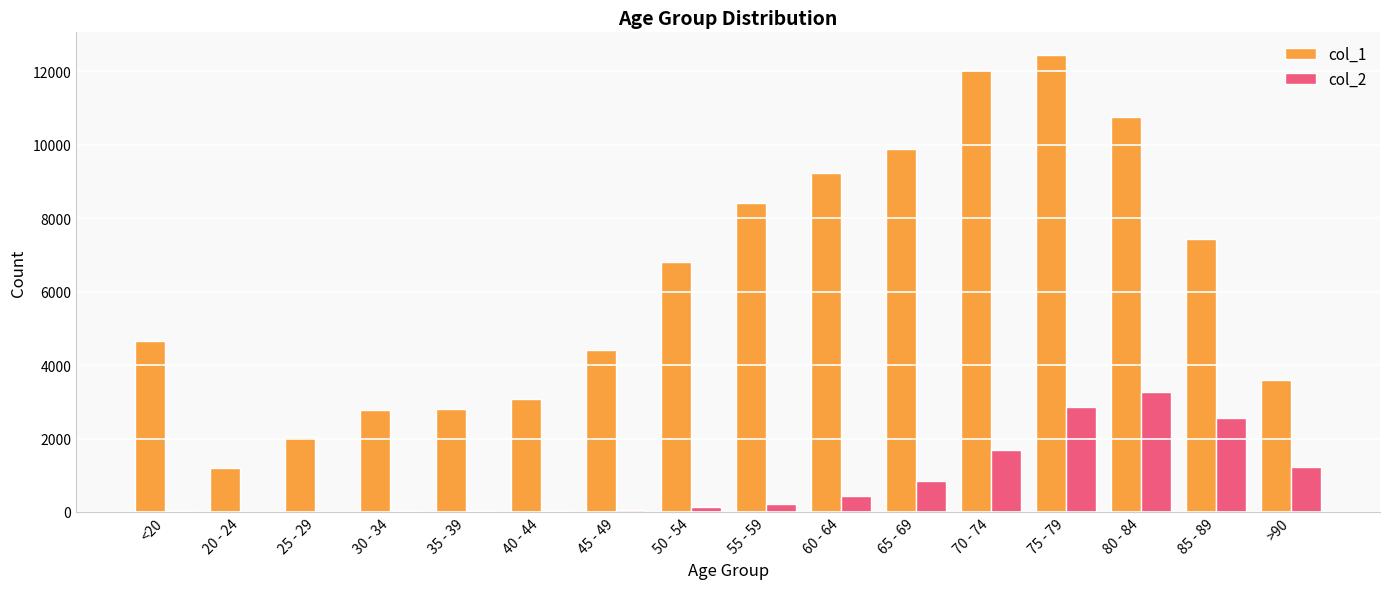

What is the approximate value of col_1 at 55 - 59, to the nearest 100?

8400